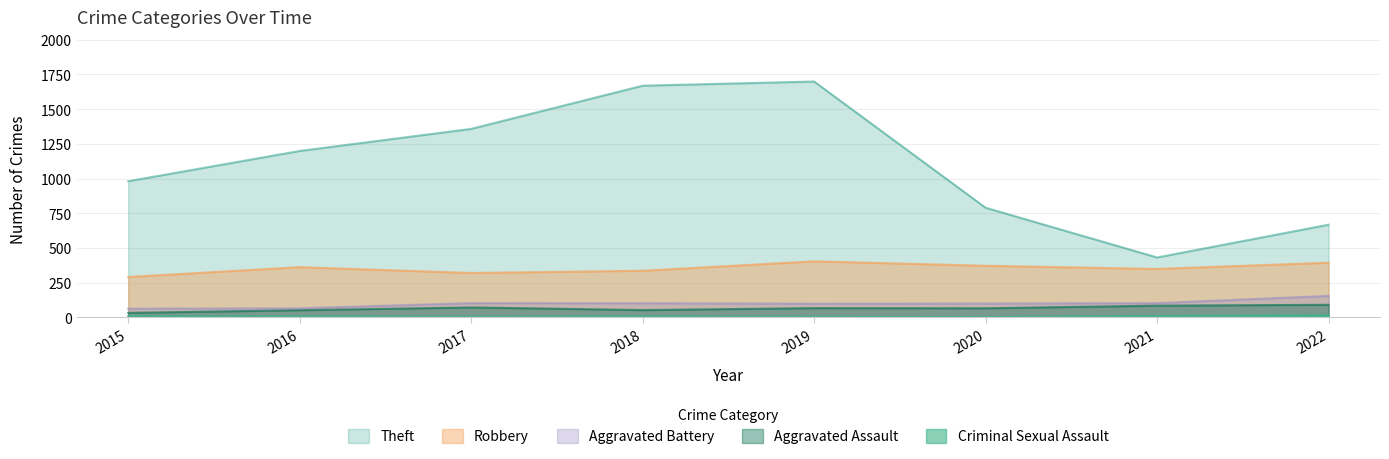

What is the sum of all Robbery values?

2828